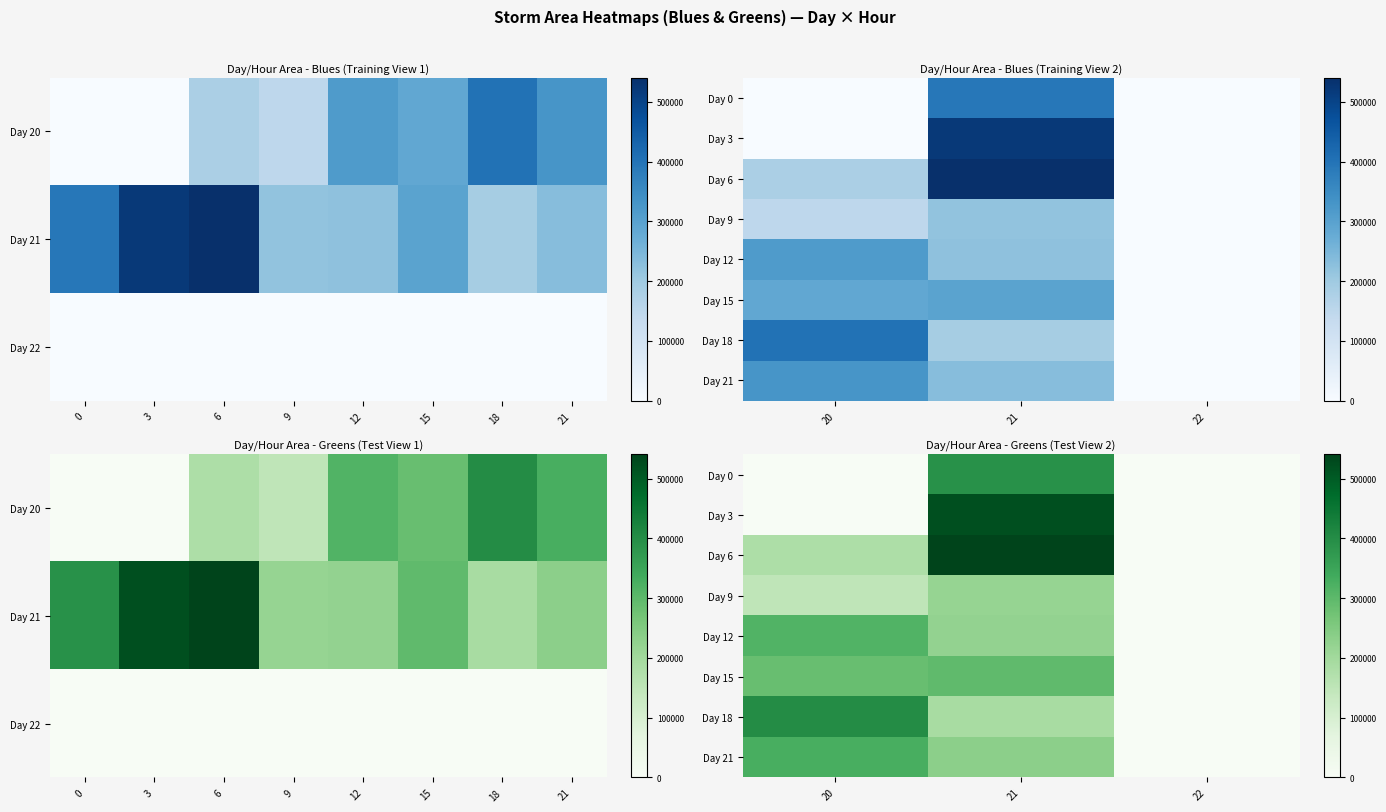

How many values in Day 21 are above zero?

2